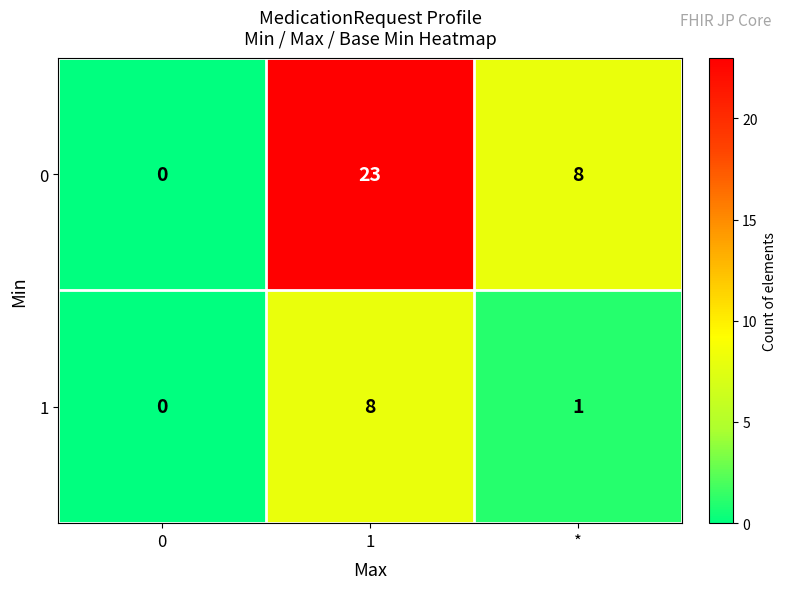

How many series are shown in this chart?

2